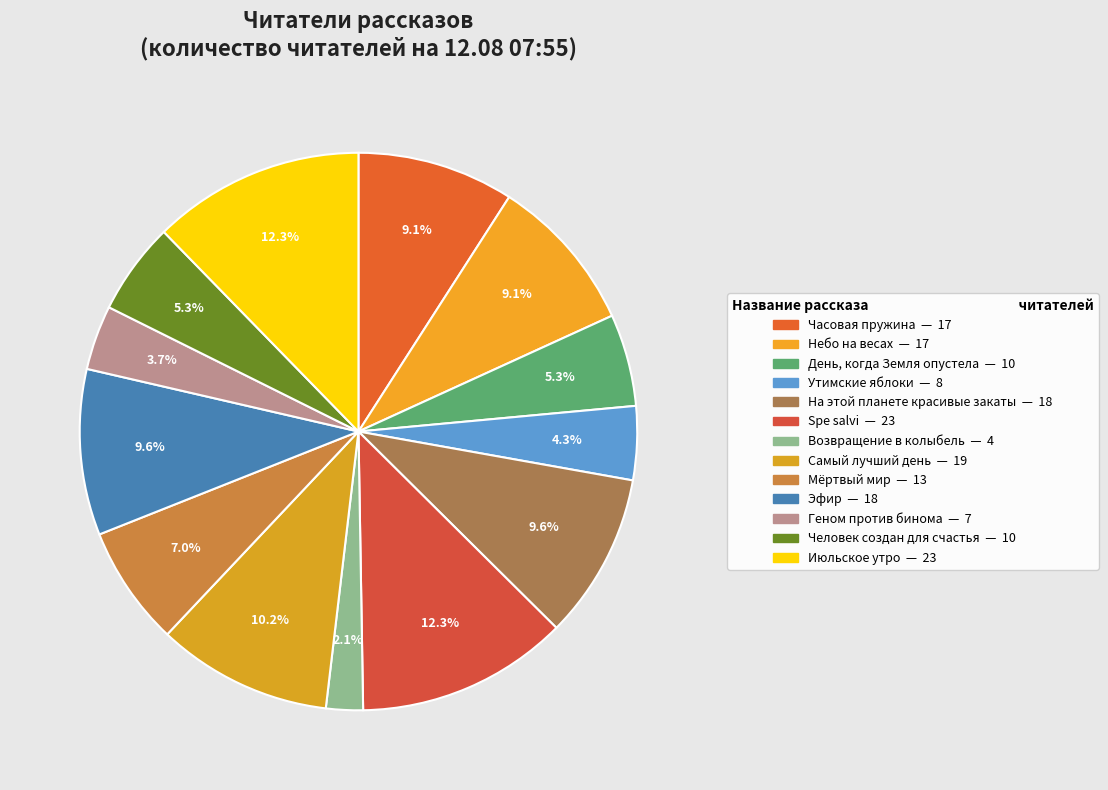

Approximately how many times larger is the value at Июльское утро compared to Spe salvi?

1.0